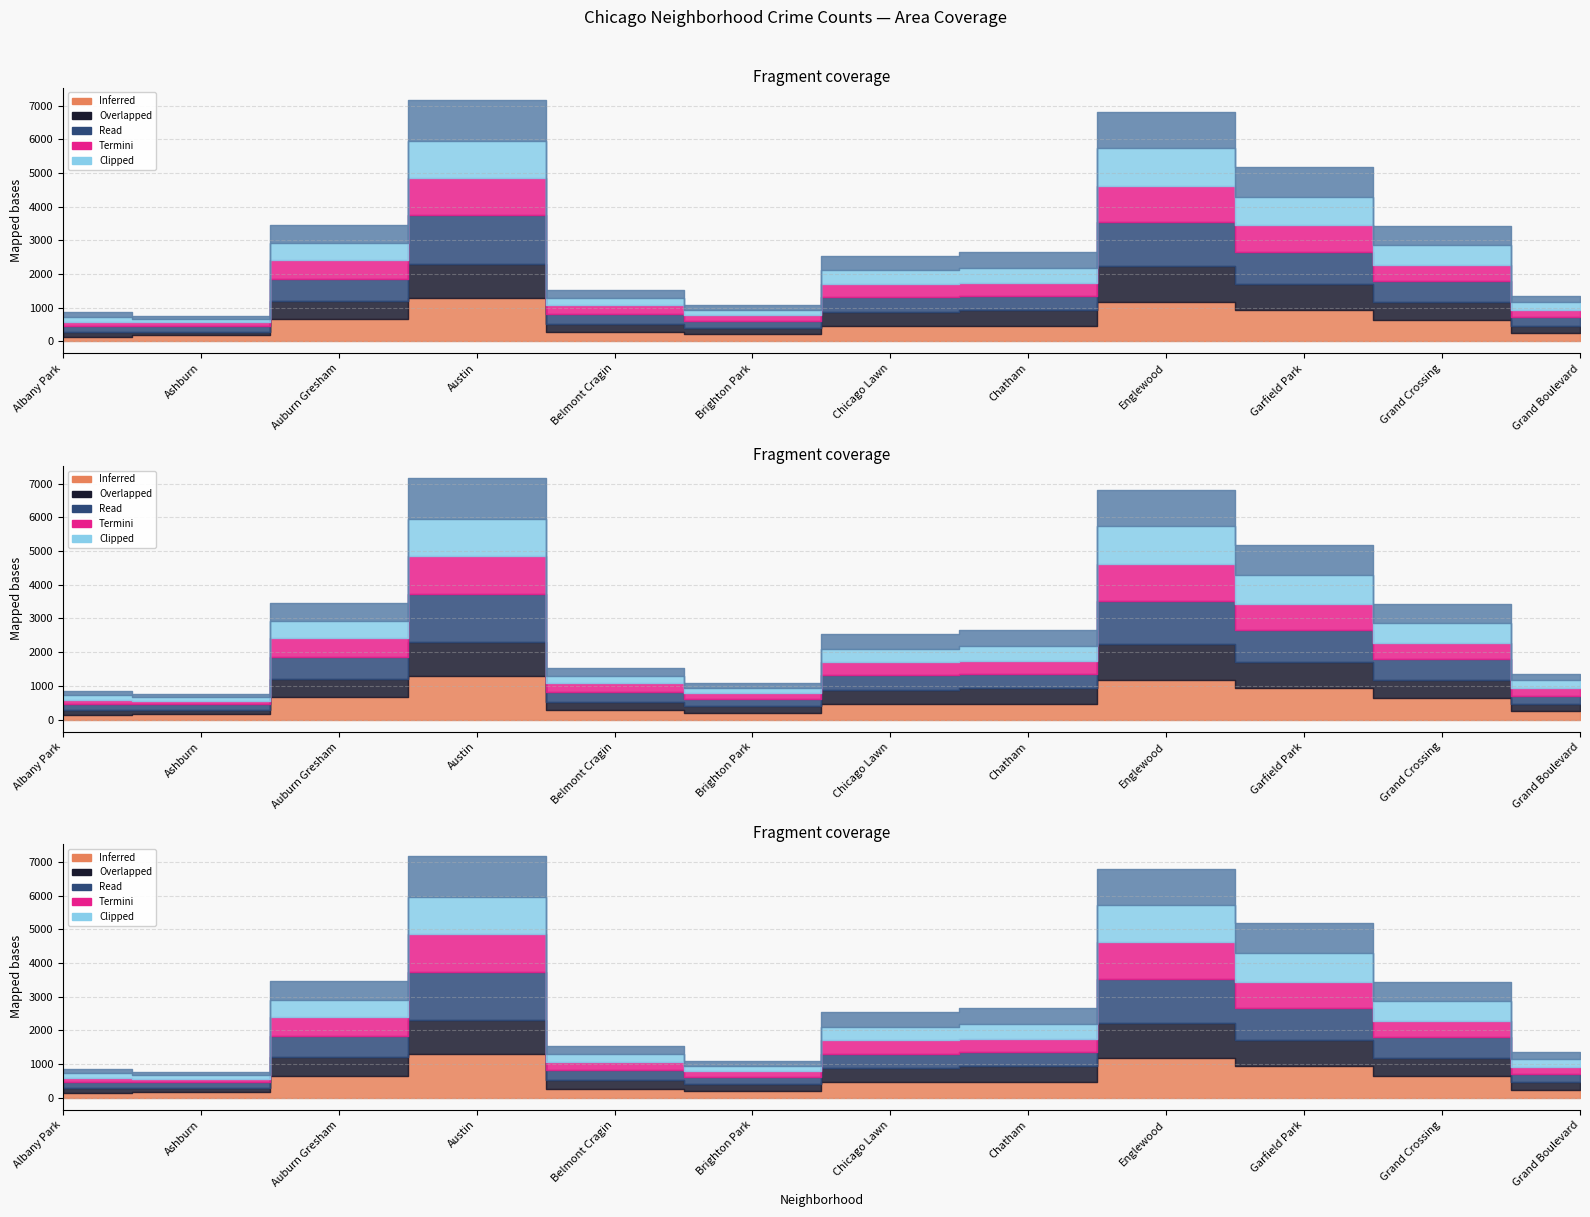

True or false: 2017 and 2015 intersect in this chart.

False